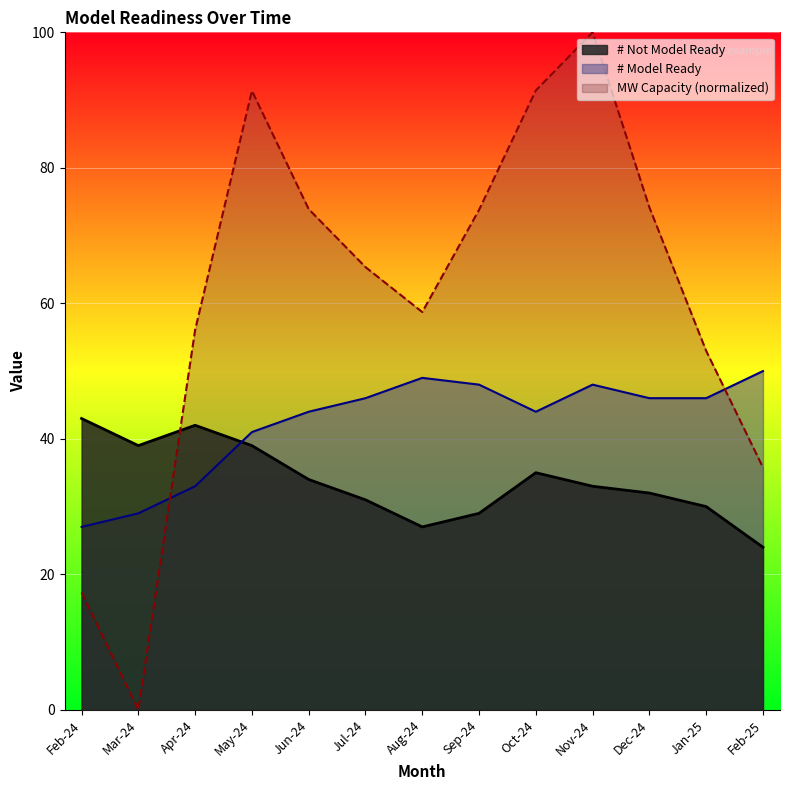

True or false: # Model Ready and # Not Model Ready intersect in this chart.

True